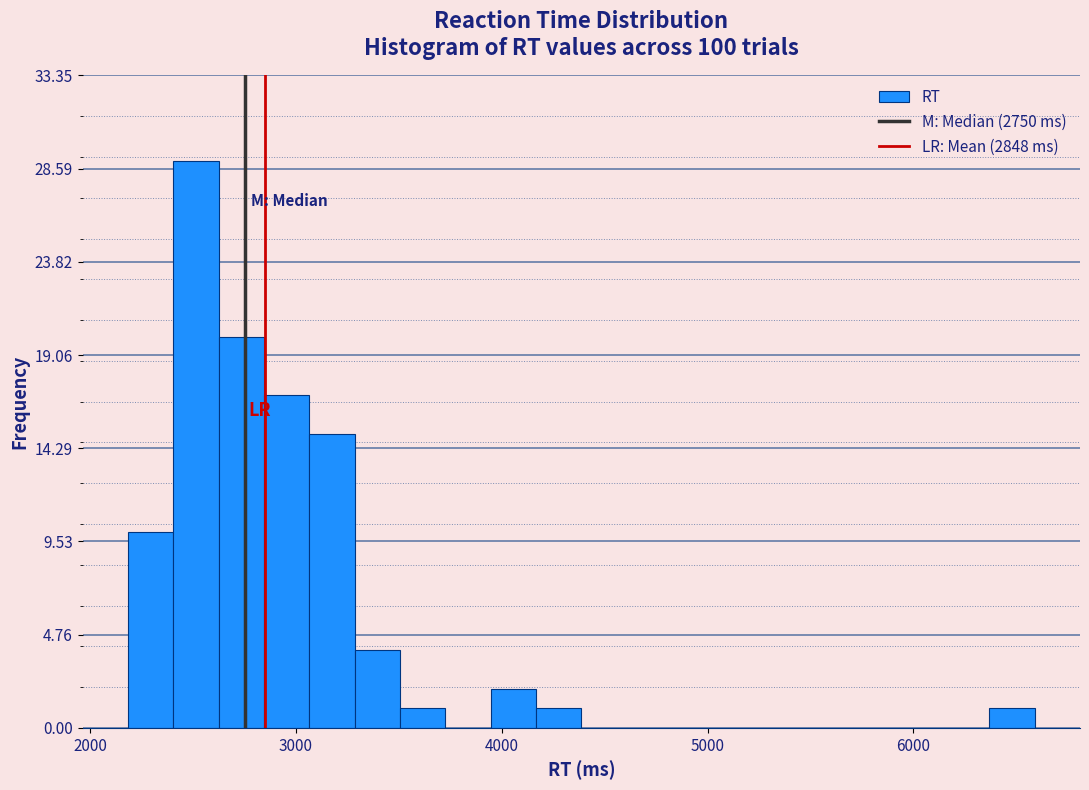

Read against the x-axis, roughly where is the centre of the tallest bar?

2500